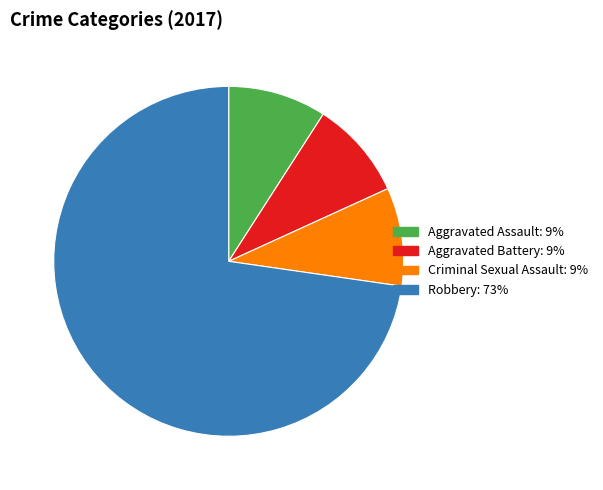

Is it true that Robbery is 73% of the pie?

True